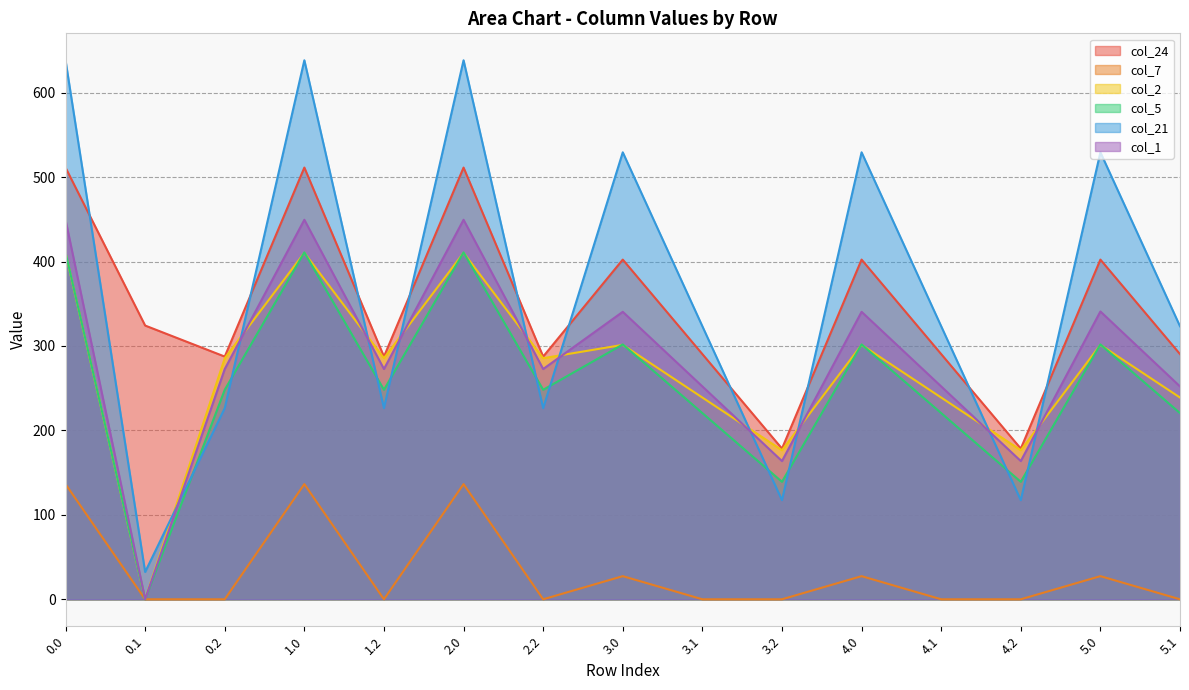

True or false: col_24 has more than 1 interior local peaks.

True